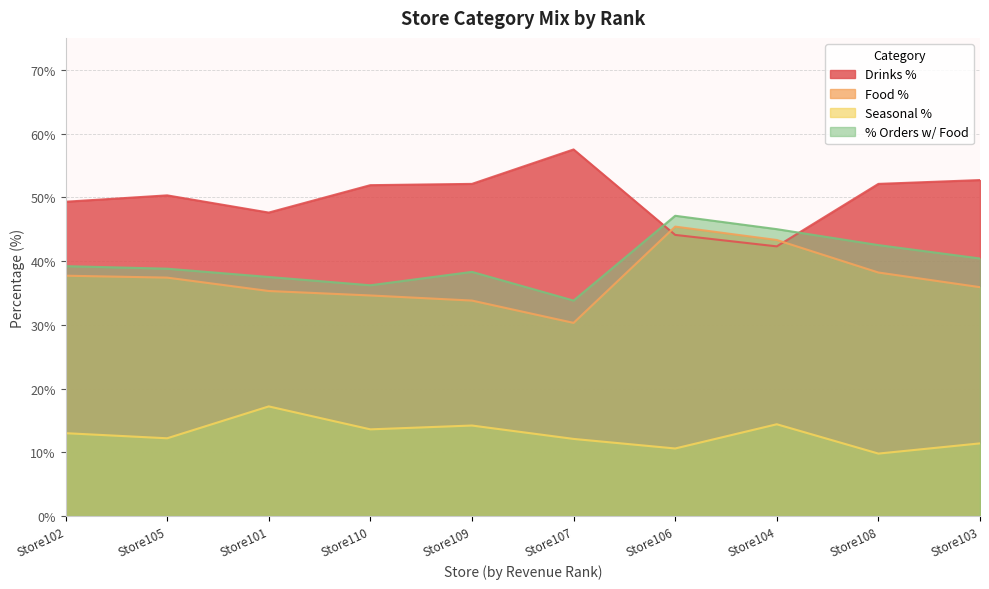

What position from the right is Store102?

10